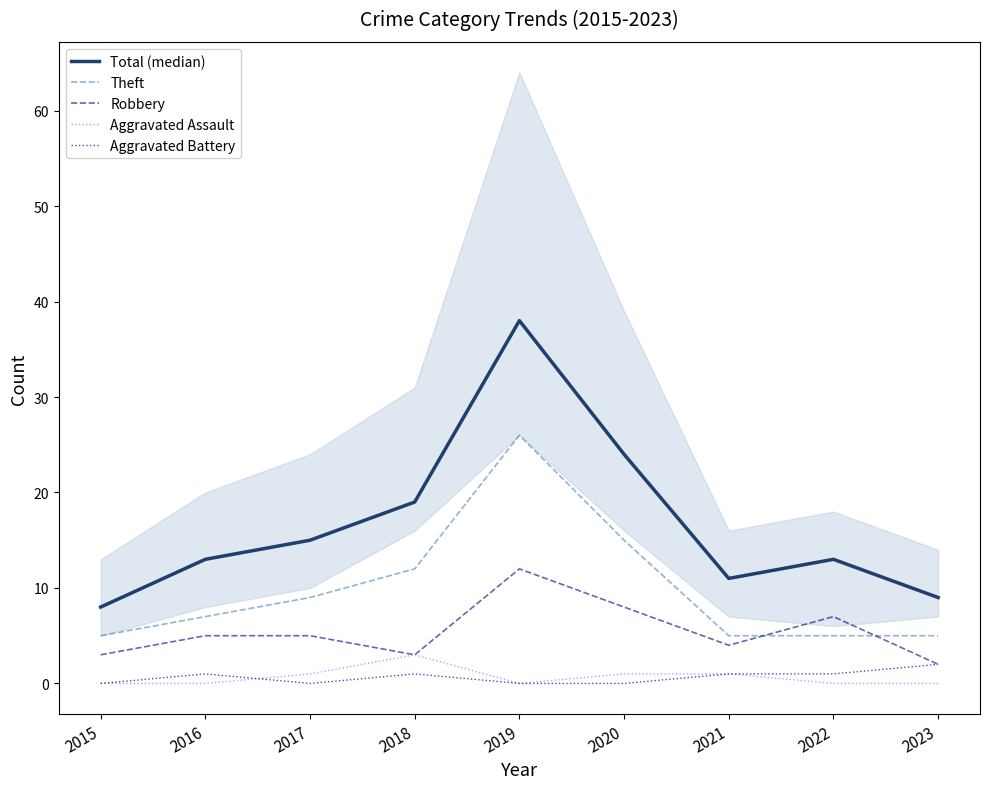

What is the difference between the highest and lowest values at 2017?

15